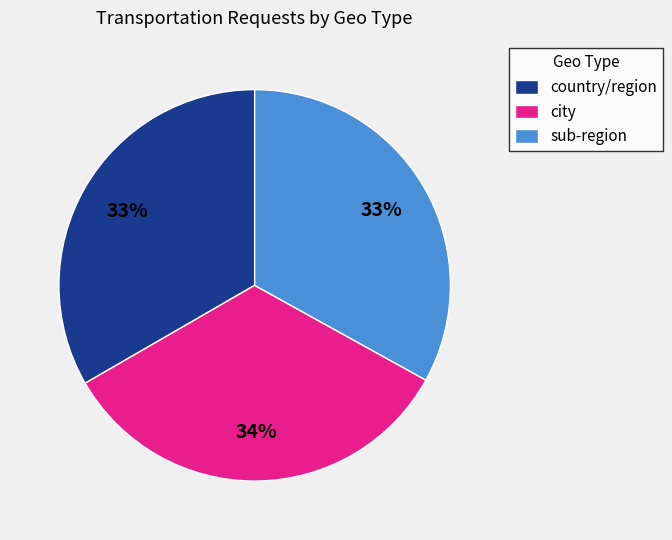

Is there a majority slice in this chart?

No